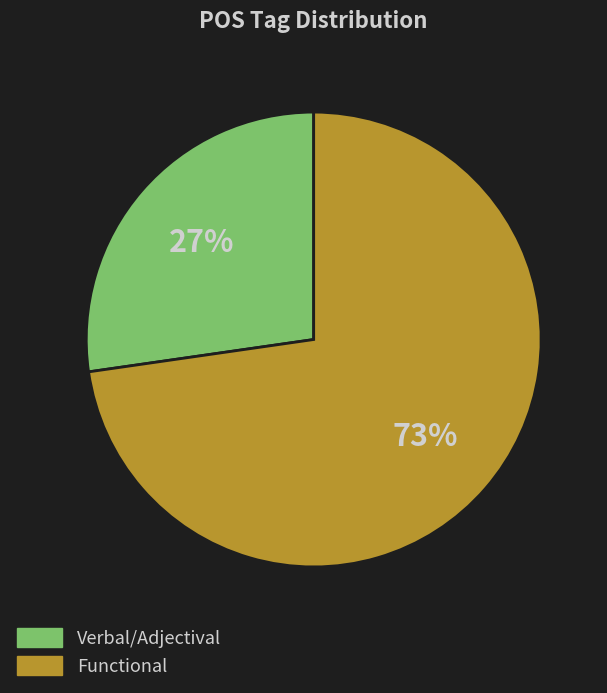

Between Functional and Verbal/Adjectival, which is larger?

Functional